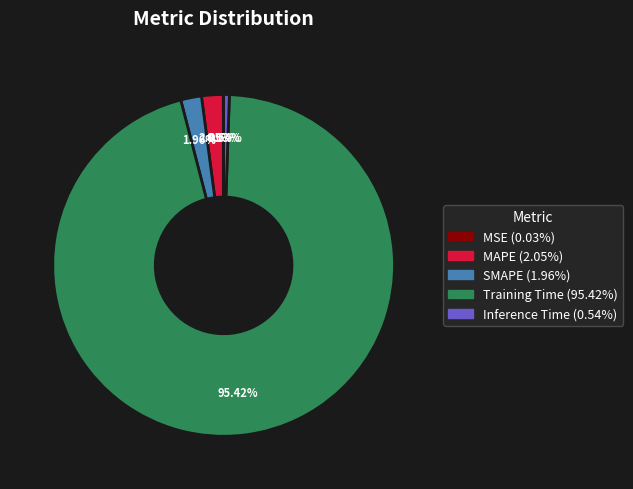

Combined, do MAPE and SMAPE account for over 50%?

No